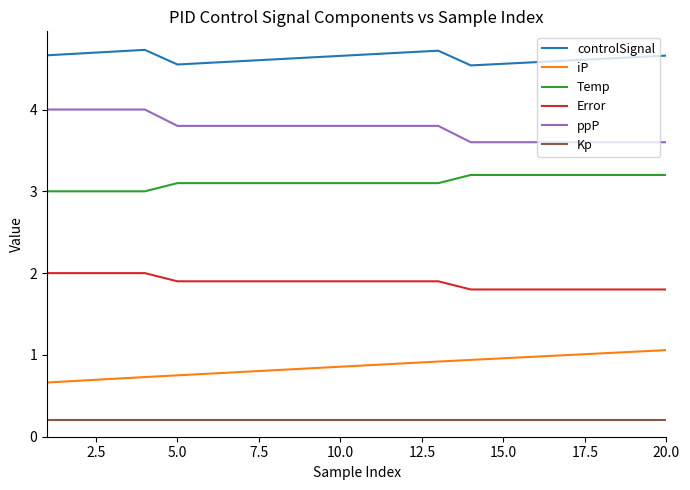

True or false: Error and Temp intersect in this chart.

False